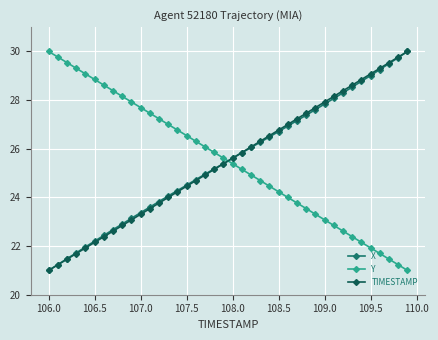

List the series in order of their overall mean, highest first.

Y, TIMESTAMP, X